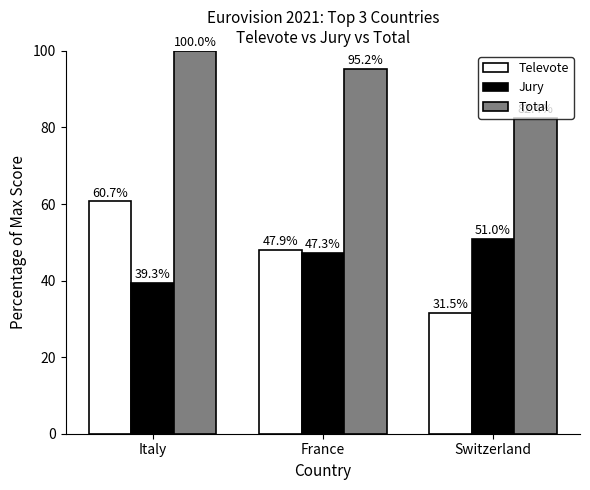

How many groups of bars are there?

3